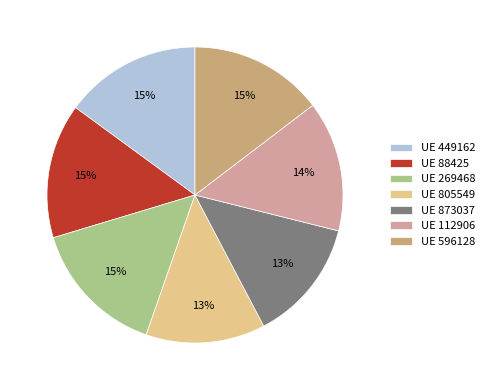

Is there a majority slice in this chart?

No